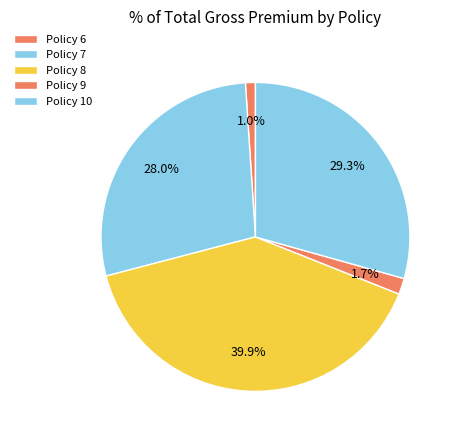

To the nearest percent, what percentage of the pie is Policy 6?

1%